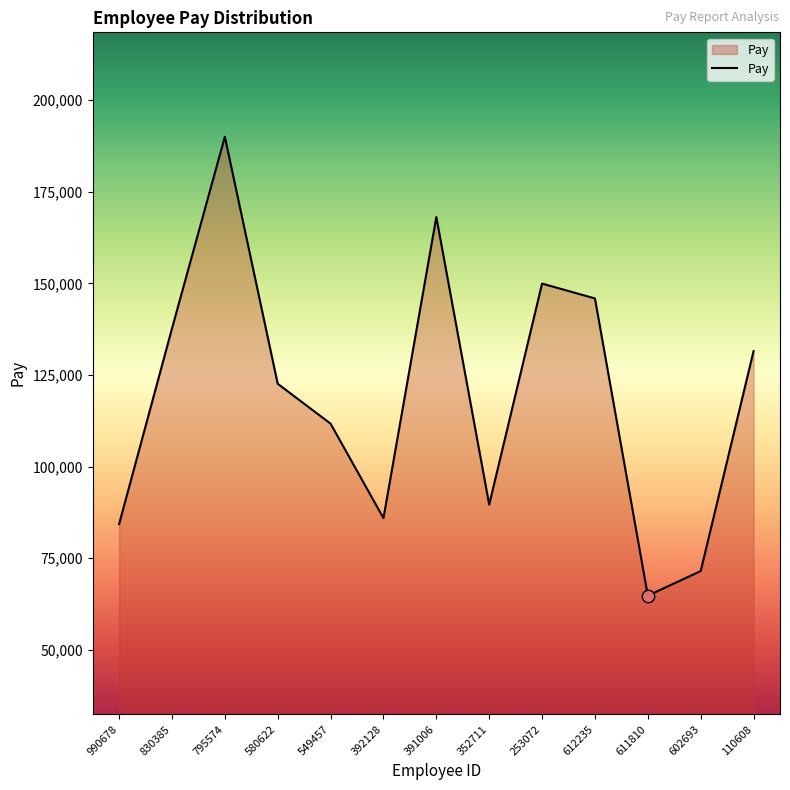

What is the change in value from 391006 to 352711?

-78487